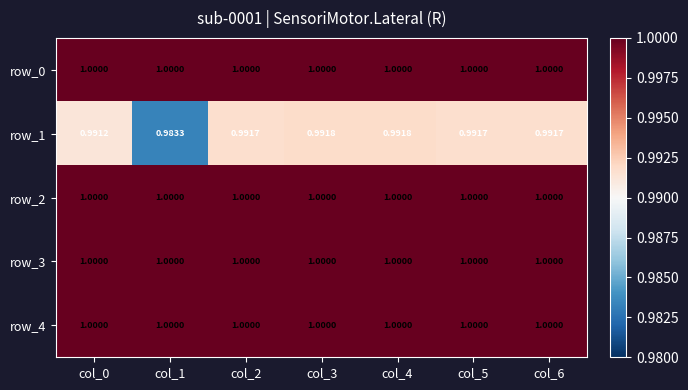

Reading left to right, extract all data points from this chart.

row_0: col_0=1.0	col_1=1.0	col_2=1.0	col_3=1.0	col_4=1.0	col_5=1.0	col_6=1.0
row_1: col_0=1.0	col_1=1.0	col_2=1.0	col_3=1.0	col_4=1.0	col_5=1.0	col_6=1.0
row_2: col_0=1.0	col_1=1.0	col_2=1.0	col_3=1.0	col_4=1.0	col_5=1.0	col_6=1.0
row_3: col_0=1.0	col_1=1.0	col_2=1.0	col_3=1.0	col_4=1.0	col_5=1.0	col_6=1.0
row_4: col_0=1.0	col_1=1.0	col_2=1.0	col_3=1.0	col_4=1.0	col_5=1.0	col_6=1.0